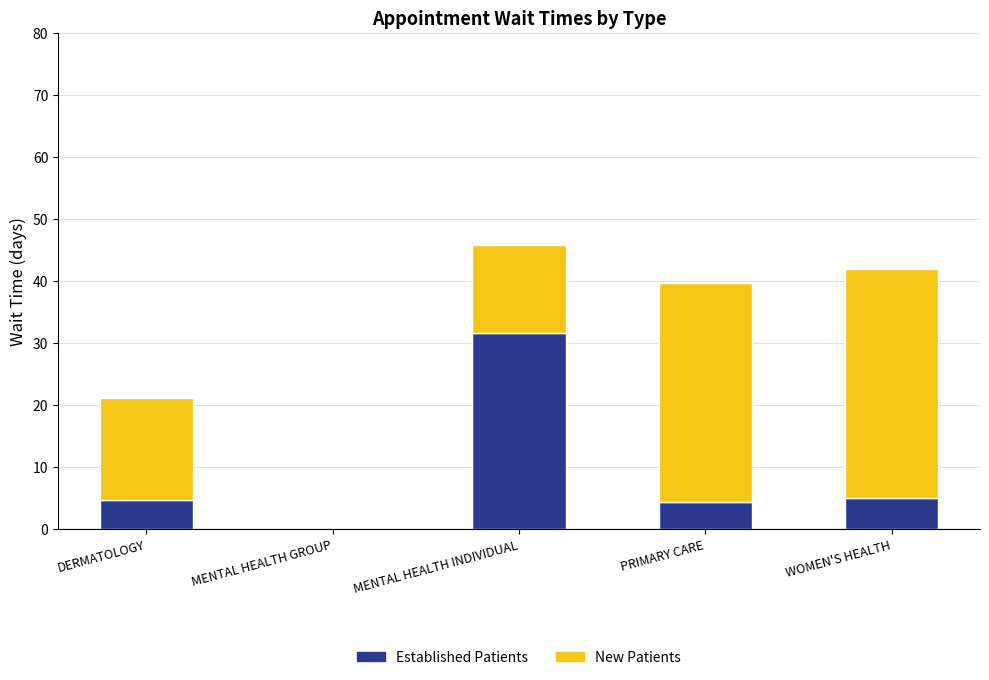

Are the bars horizontal?

No